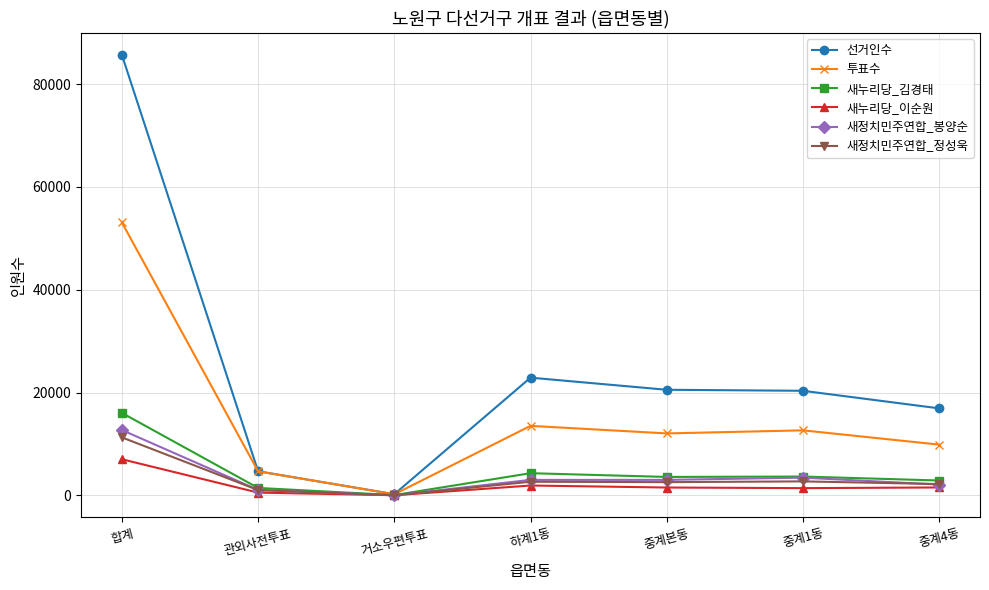

What is the difference between the highest and lowest values at 합계?

78638